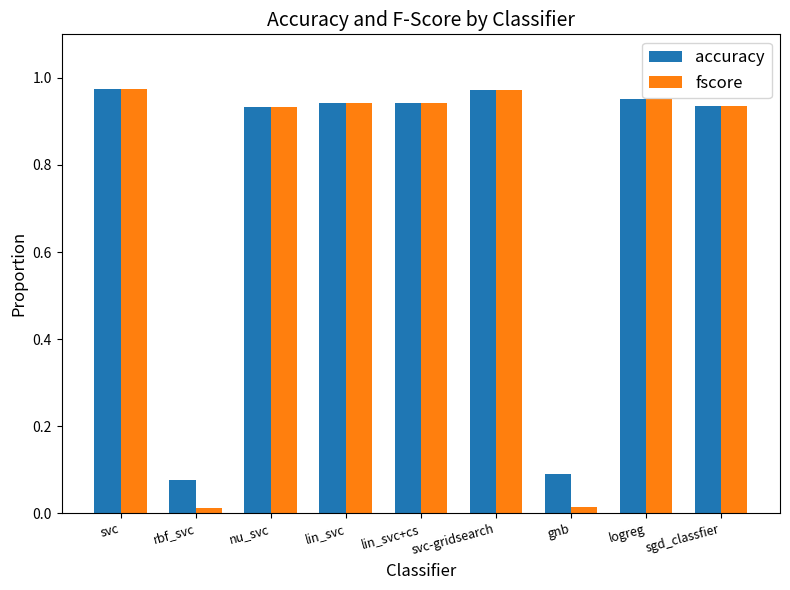

Which series has the widest spread of values?

fscore